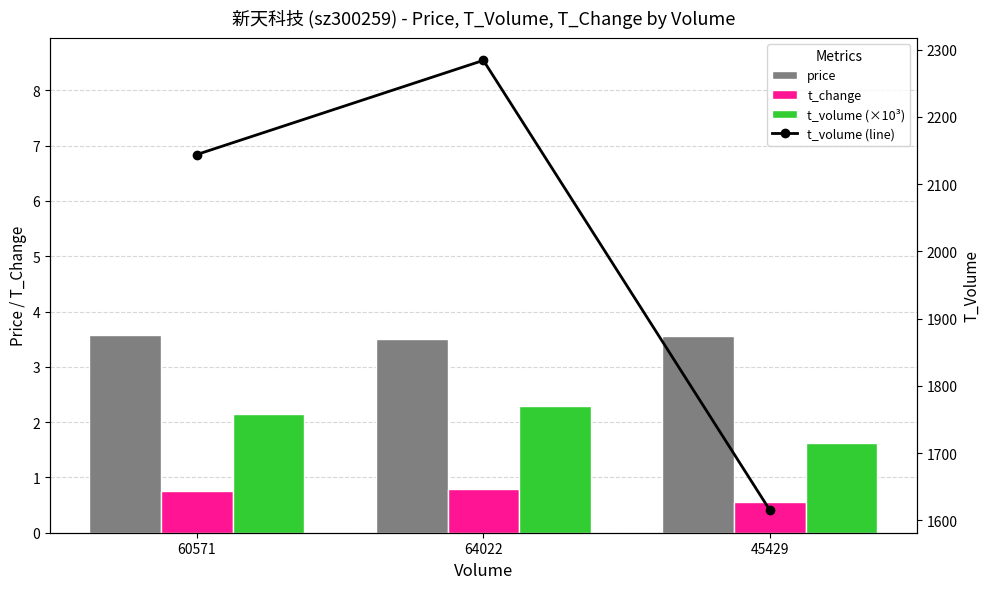

At which label is price closest to 3?

64022